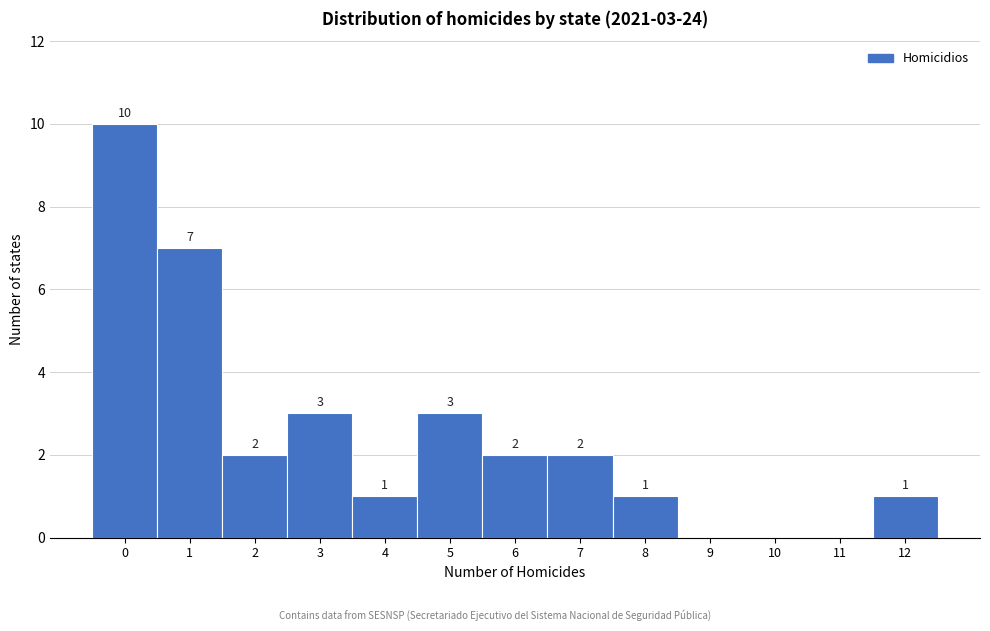

Reading right to left, extract all data points from this chart.

12=1	11=0	10=0	9=0	8=1	7=2	6=2	5=3	4=1	3=3	2=2	1=7	0=10